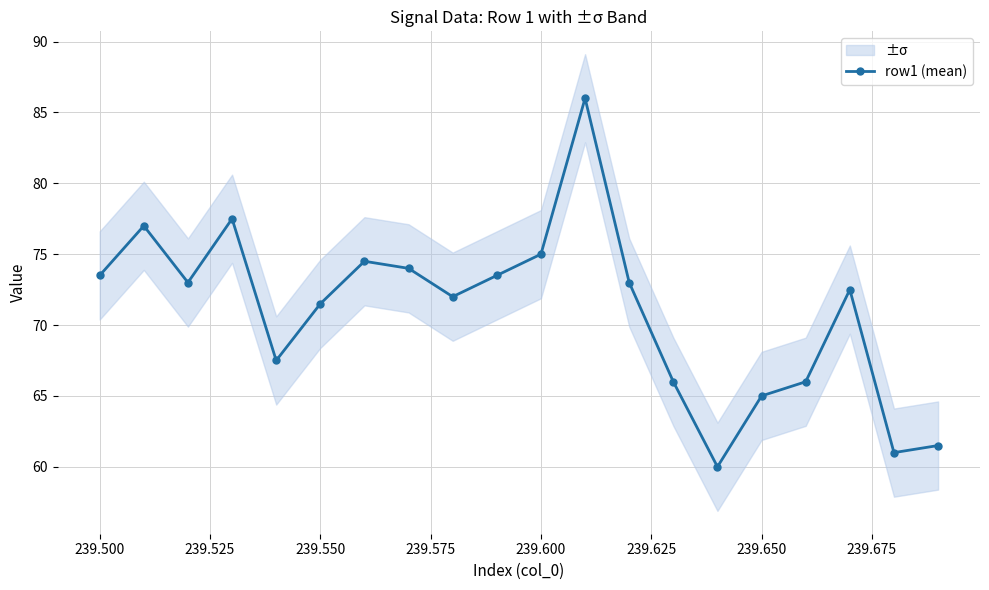

What is the highest value of the row1 (mean) series?

86.0